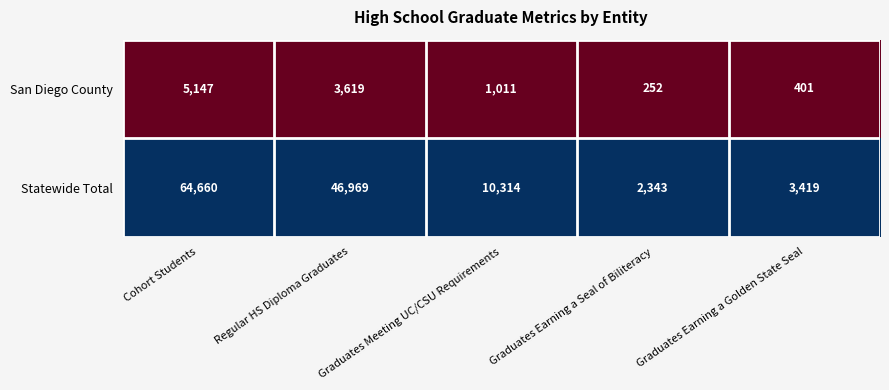

The value of San Diego County at Graduates Meeting UC/CSU Requirements is 1011. True or false?

True